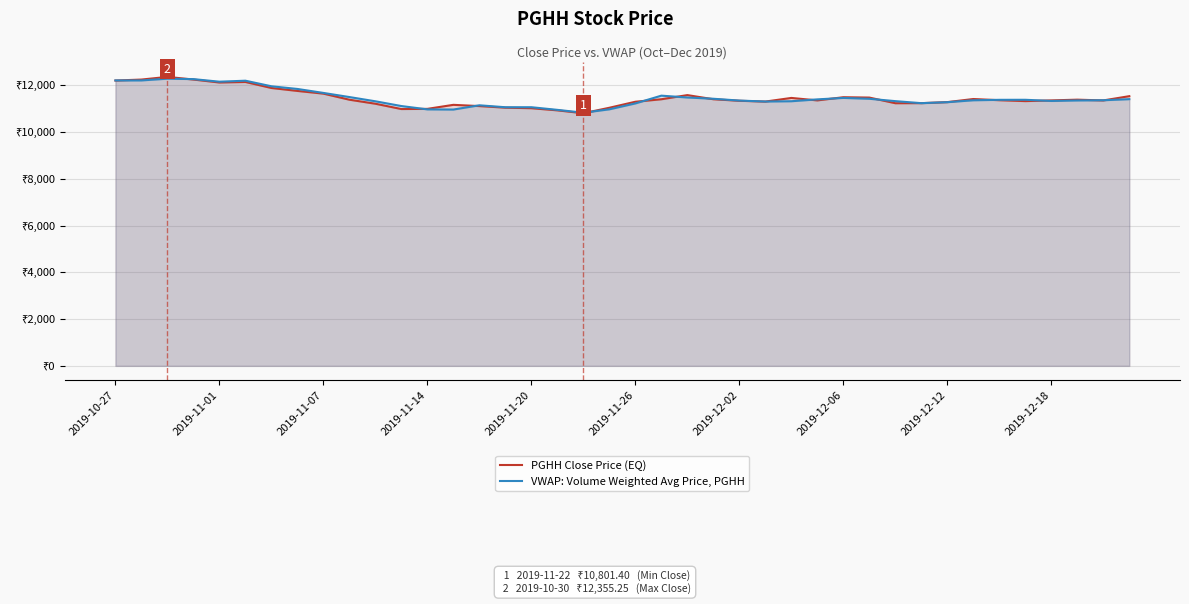

What are all the series names shown in the legend?

PGHH Close Price (EQ), VWAP: Volume Weighted Avg Price, PGHH